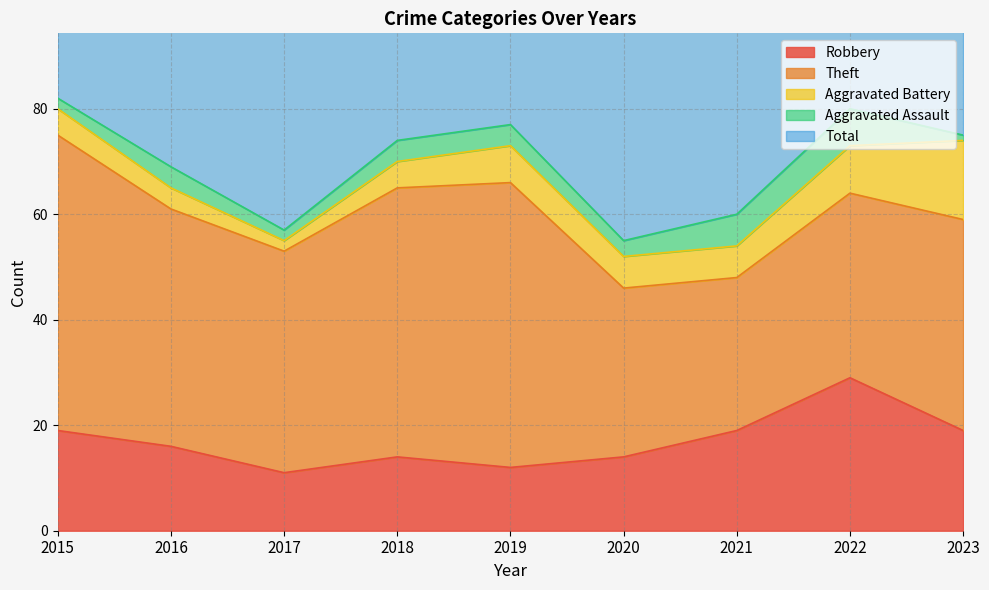

True or false: Aggravated Battery and Aggravated Assault intersect in this chart.

False